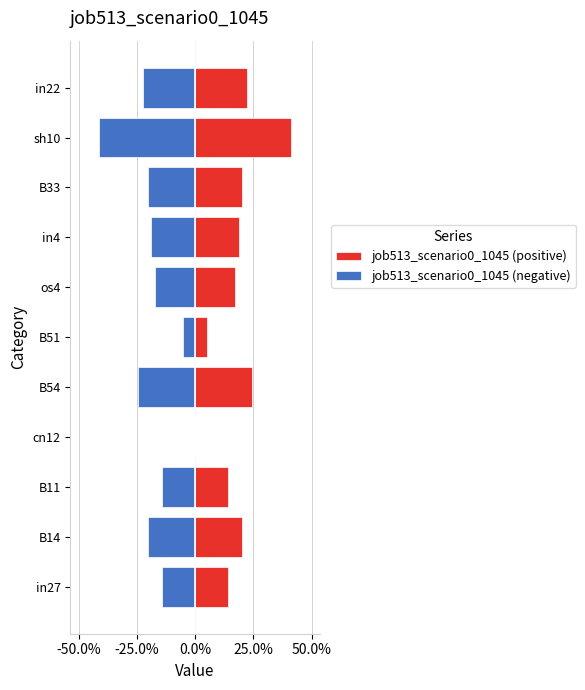

The job513_scenario0_1045 (negative) series shows -0.3 at os4. True or false?

False